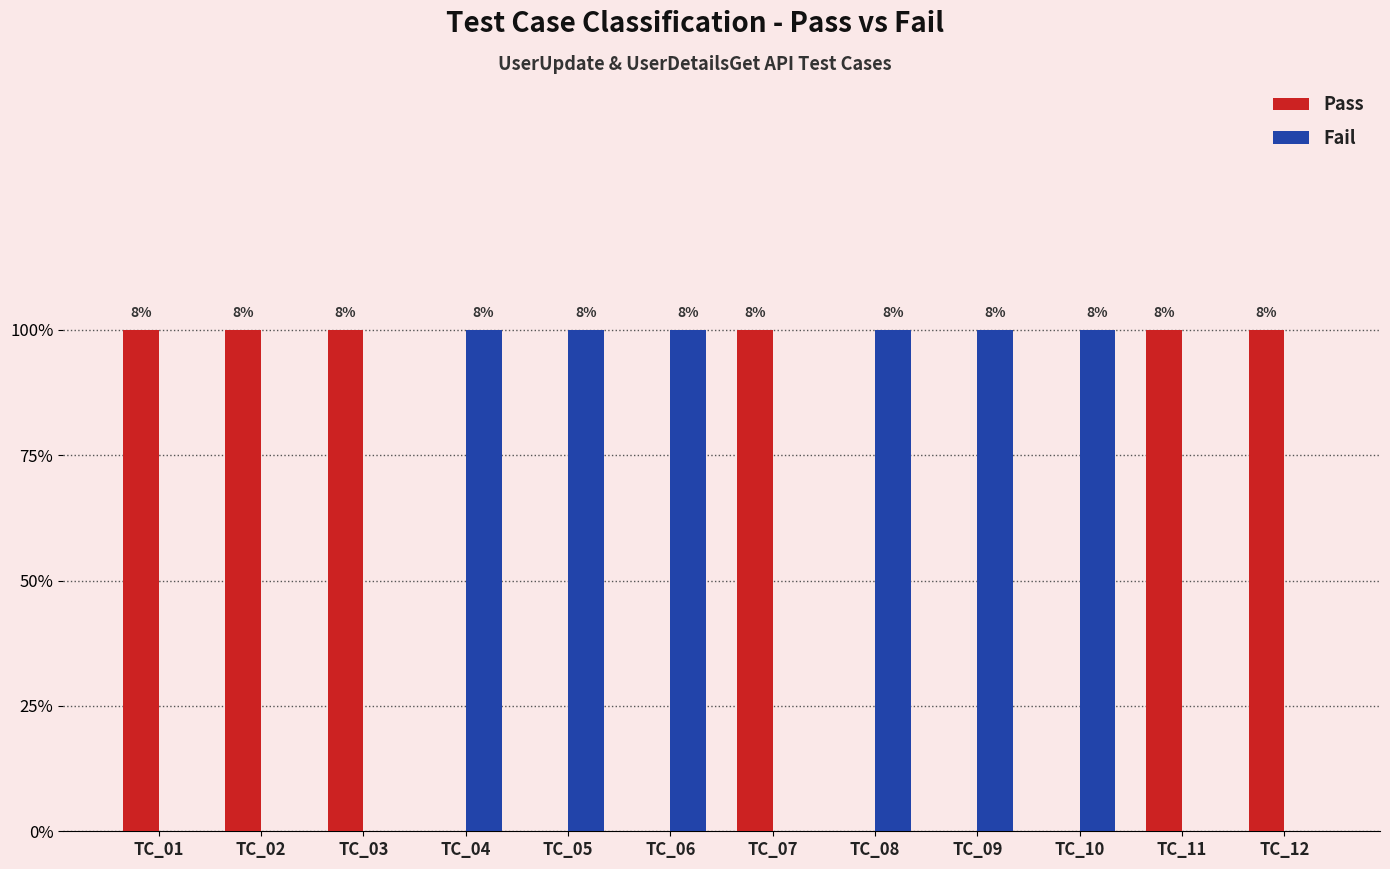

At how many categories does at least one series exceed 0?

12